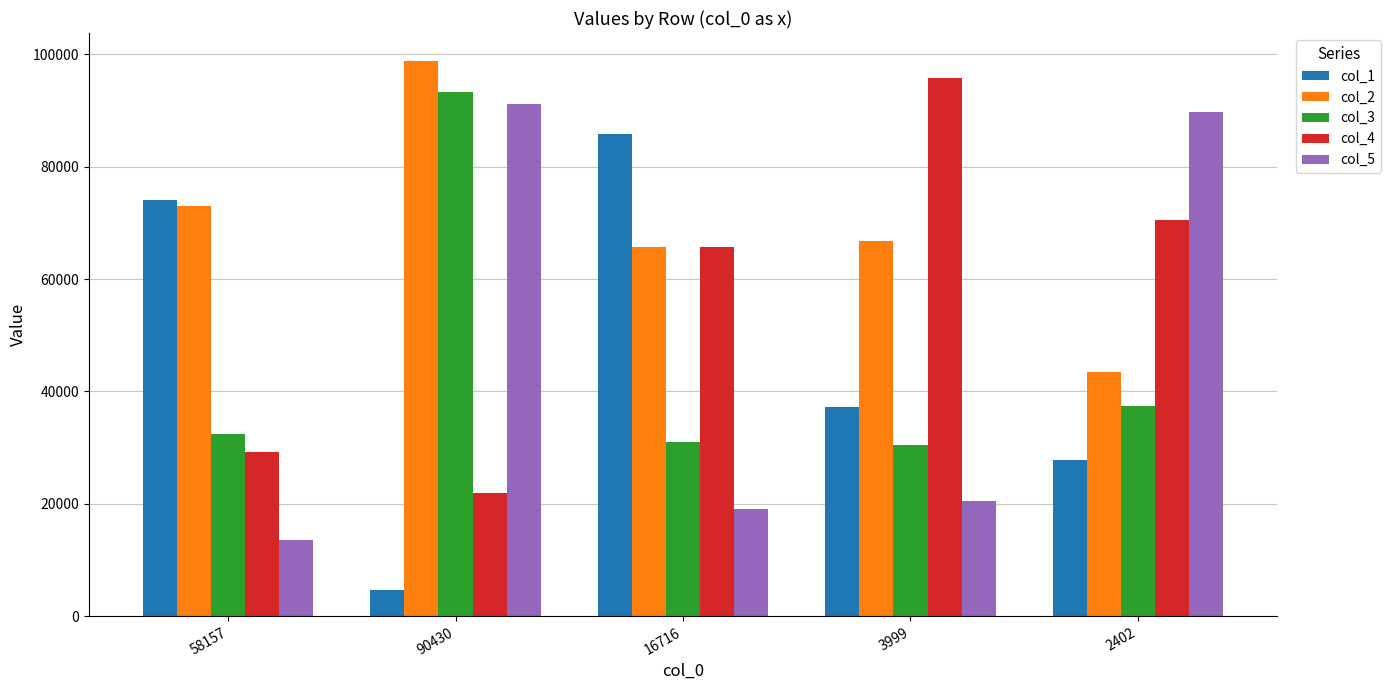

How many bars are there in each group?

5